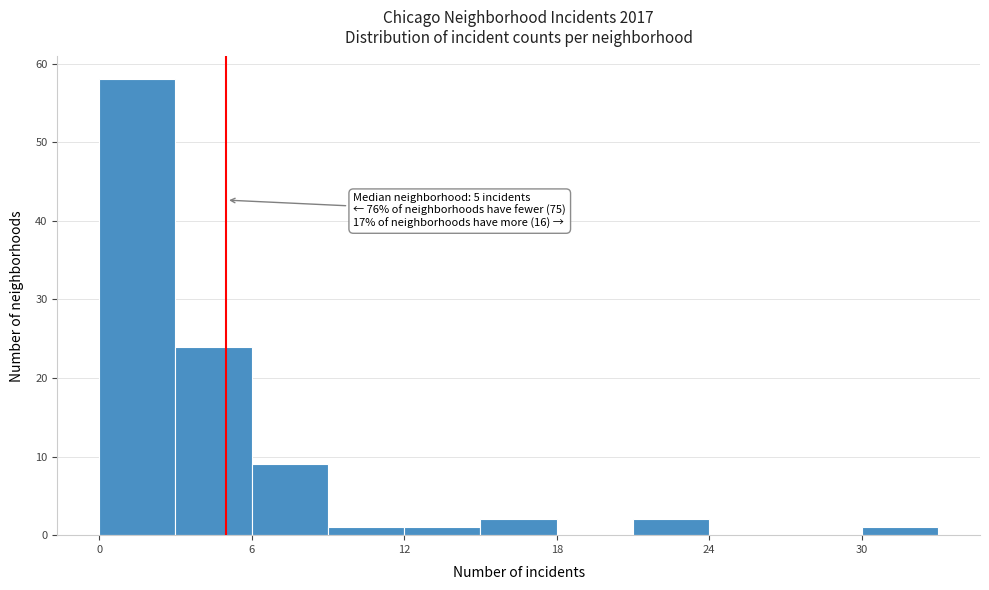

Read against the x-axis, roughly where is the centre of the tallest bar?

2